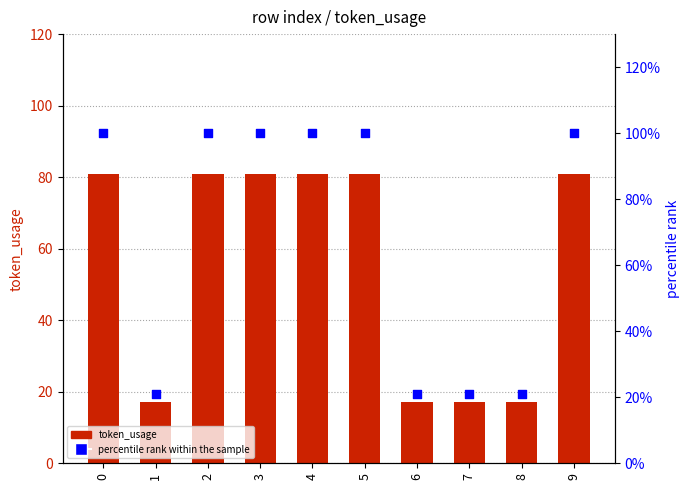

What is the total value across all series at 0?

181.0